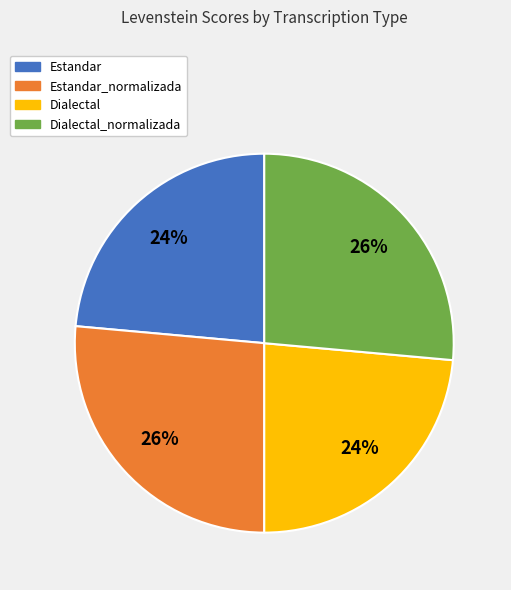

The Dialectal_normalizada slice represents 21% of the pie. True or false?

False